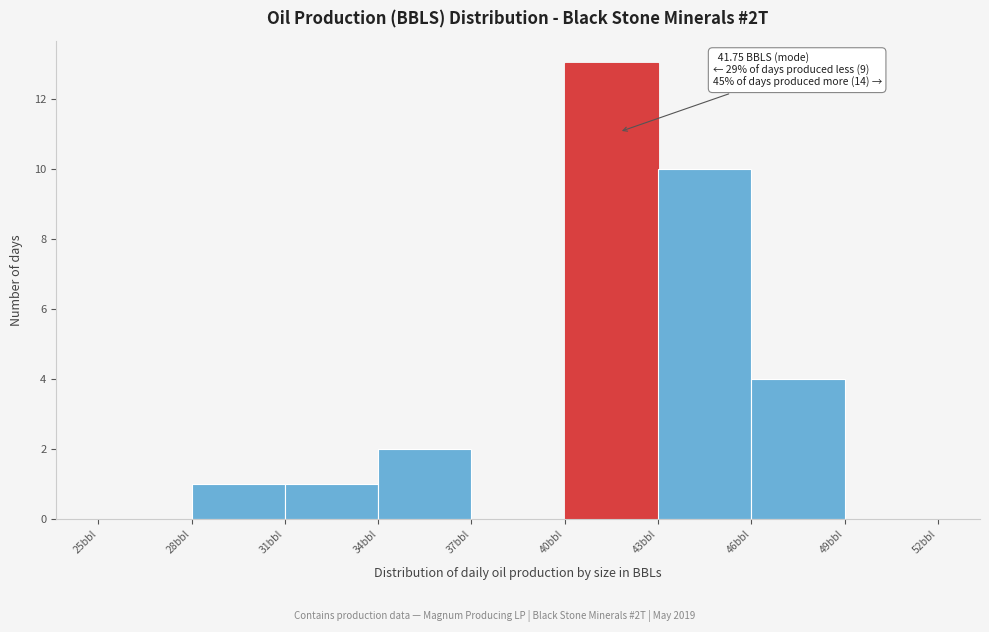

Which range on the x-axis has the tallest bar?

40 to 43